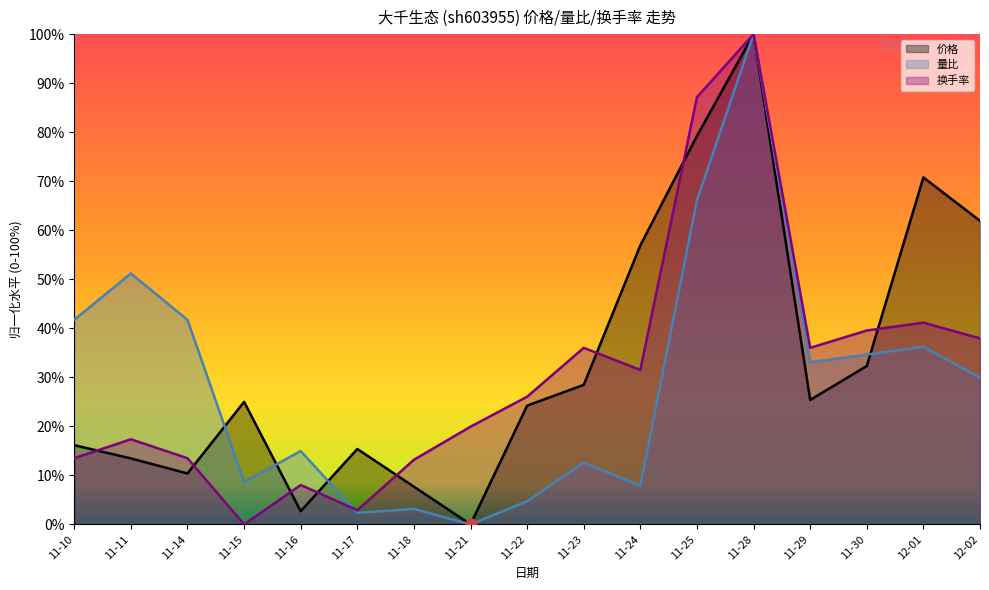

What is the total value across all series at 12-01?

148.1